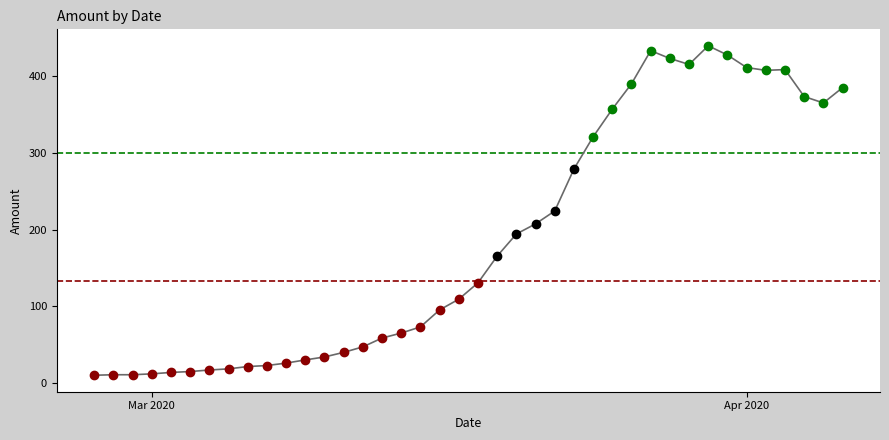

What is the greatest value displayed?

439.7